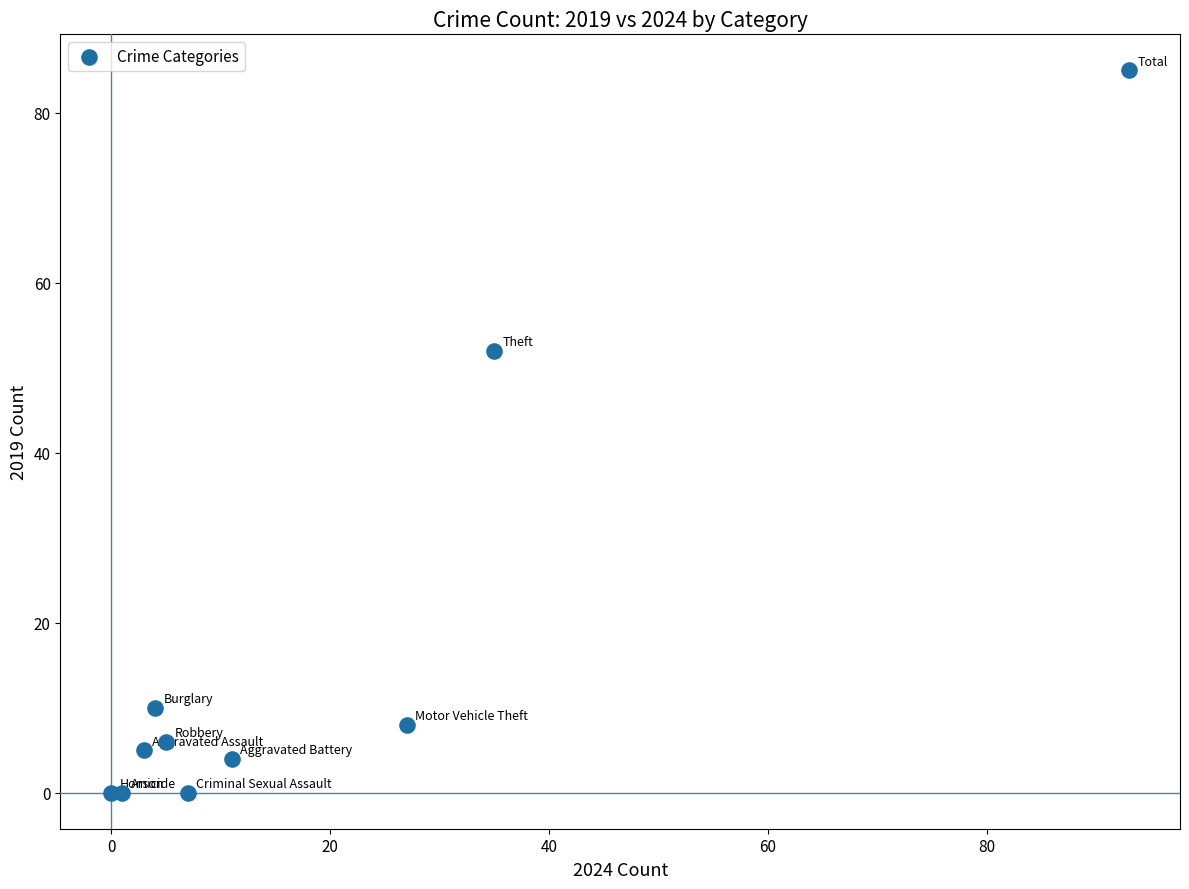

What Y value in the scatter plot is closest to 42?

52